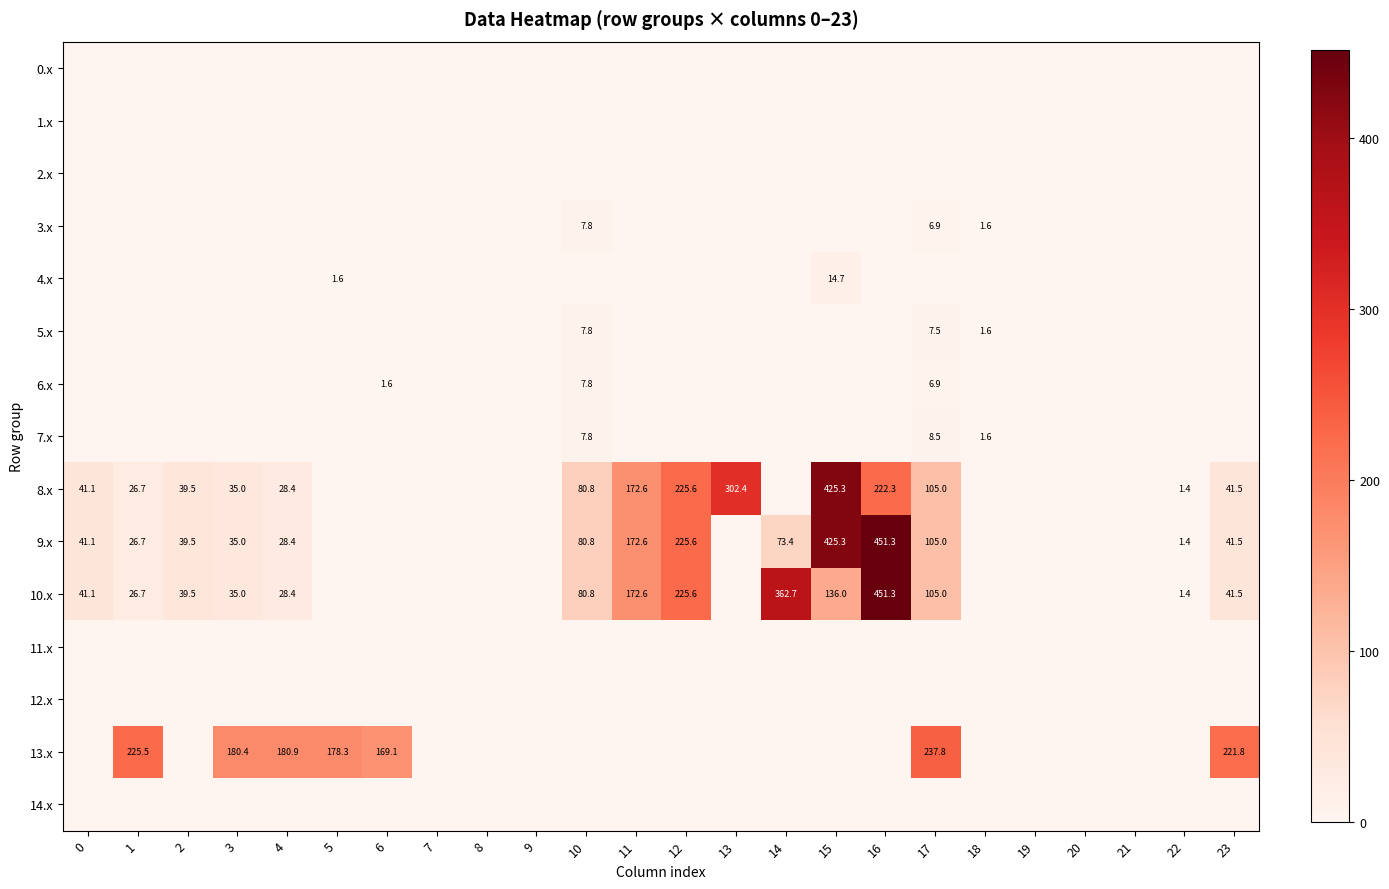

Between 1 and 2, which series saw the biggest shift?

13.x